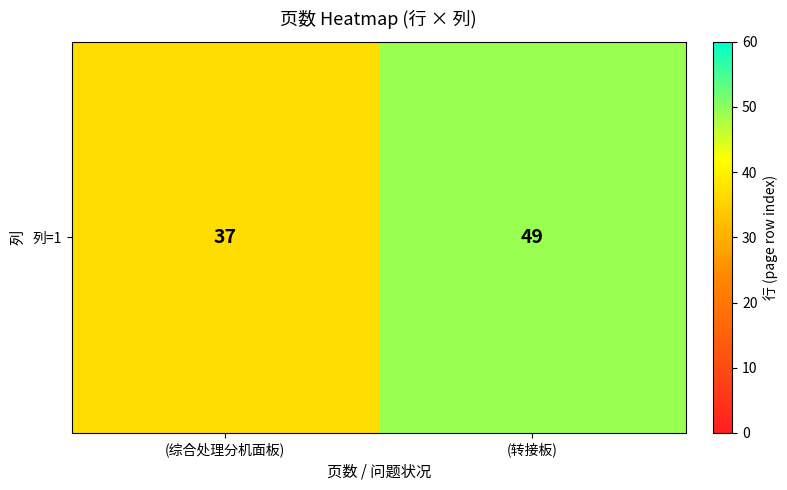

How many values are below 49?

1